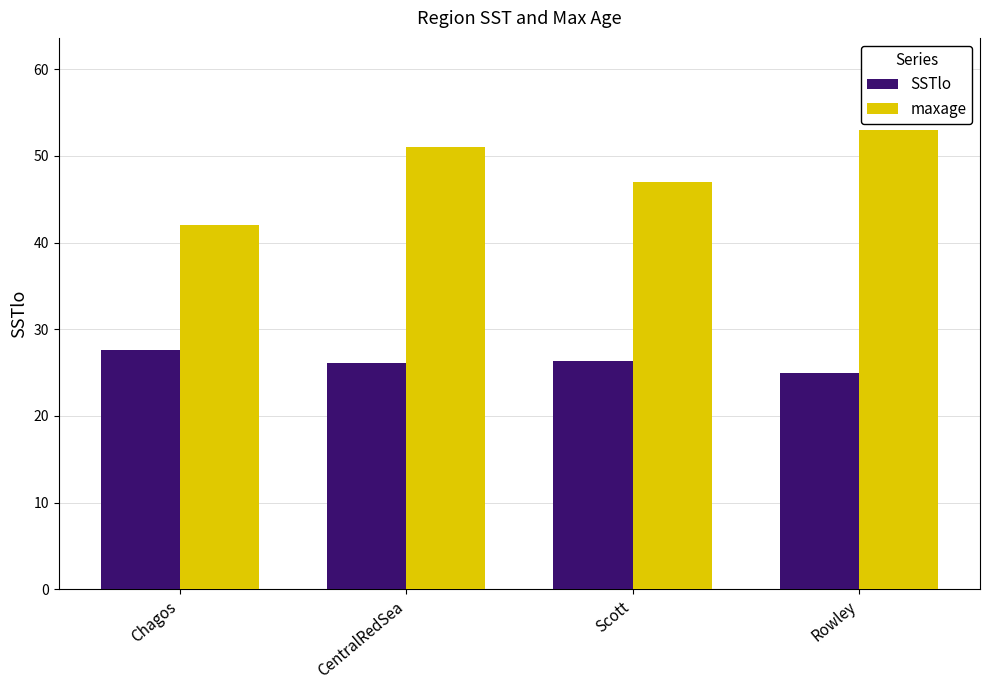

Rank the series at CentralRedSea from lowest to highest value.

SSTlo, maxage